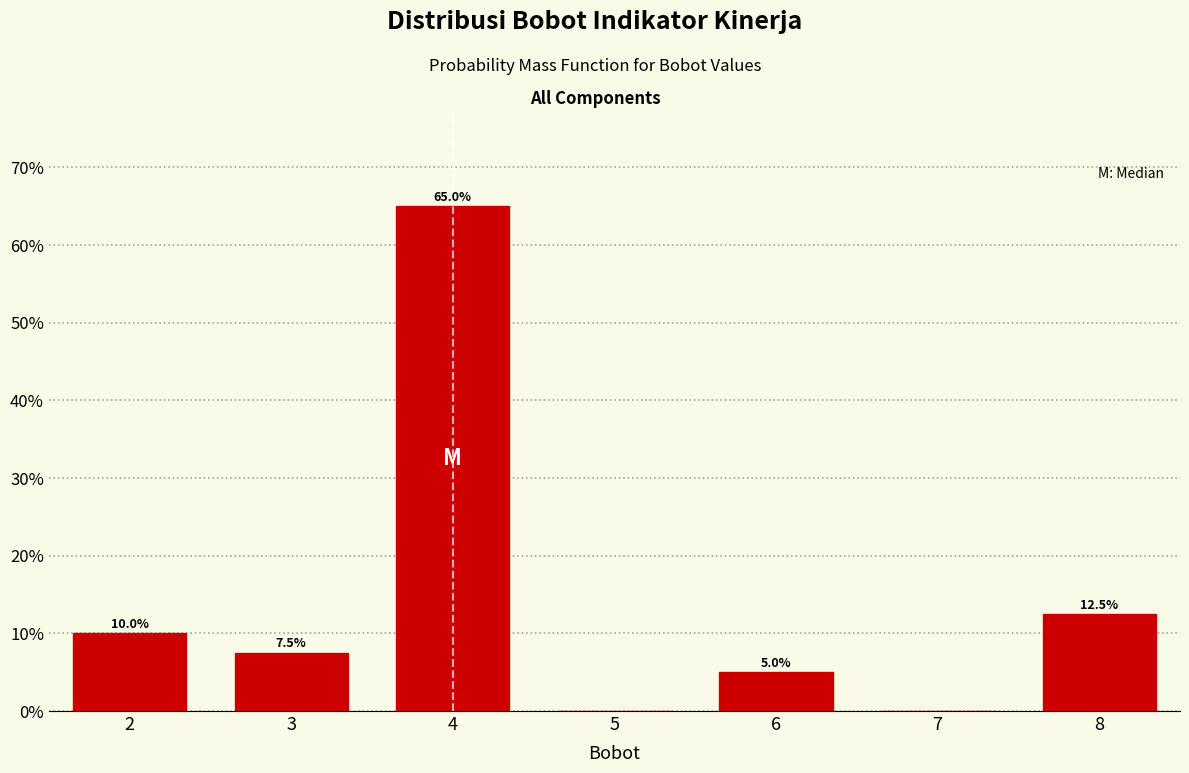

Reading right to left, list all the values displayed in this chart.

8=12.5	7=0.0	6=5.0	5=0.0	4=65.0	3=7.5	2=10.0